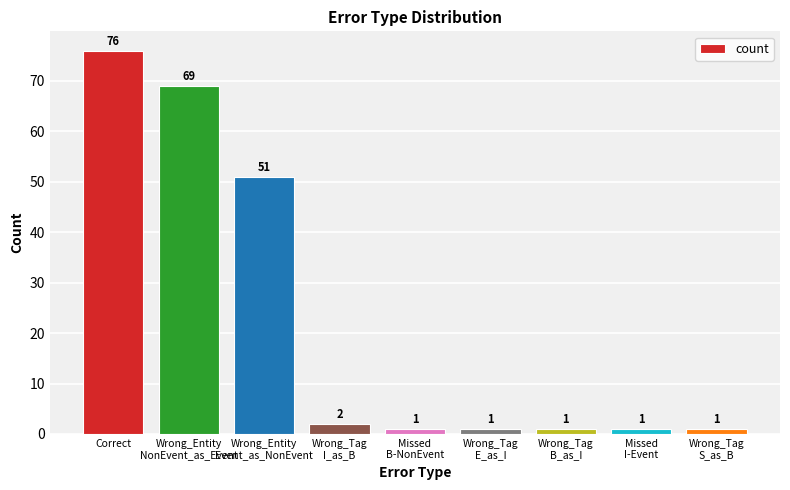

Between Wrong_Tag
B_as_I and Wrong_Entity
NonEvent_as_Event, which is larger?

Wrong_Entity
NonEvent_as_Event